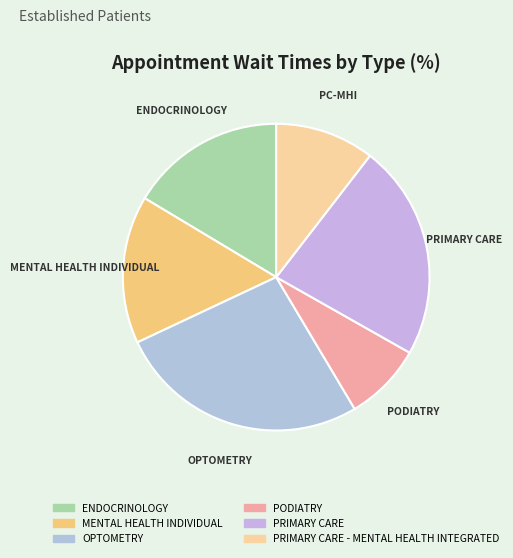

The PRIMARY CARE slice represents 31% of the pie. True or false?

False